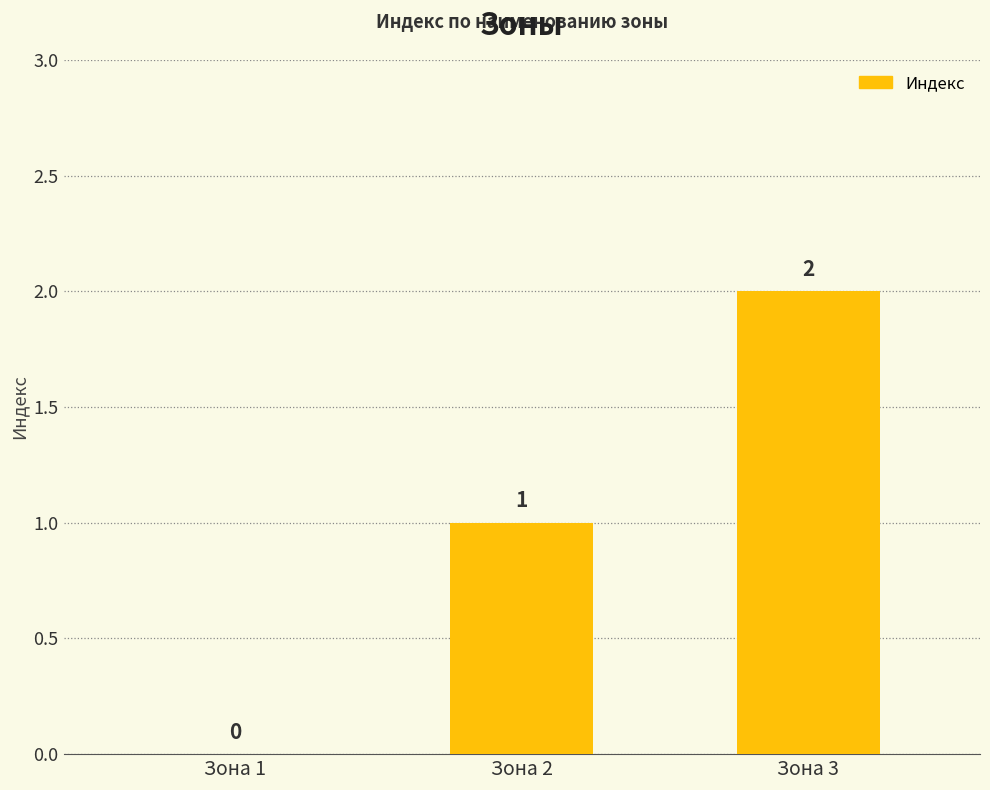

The value at Зона 3 is 2. True or false?

True